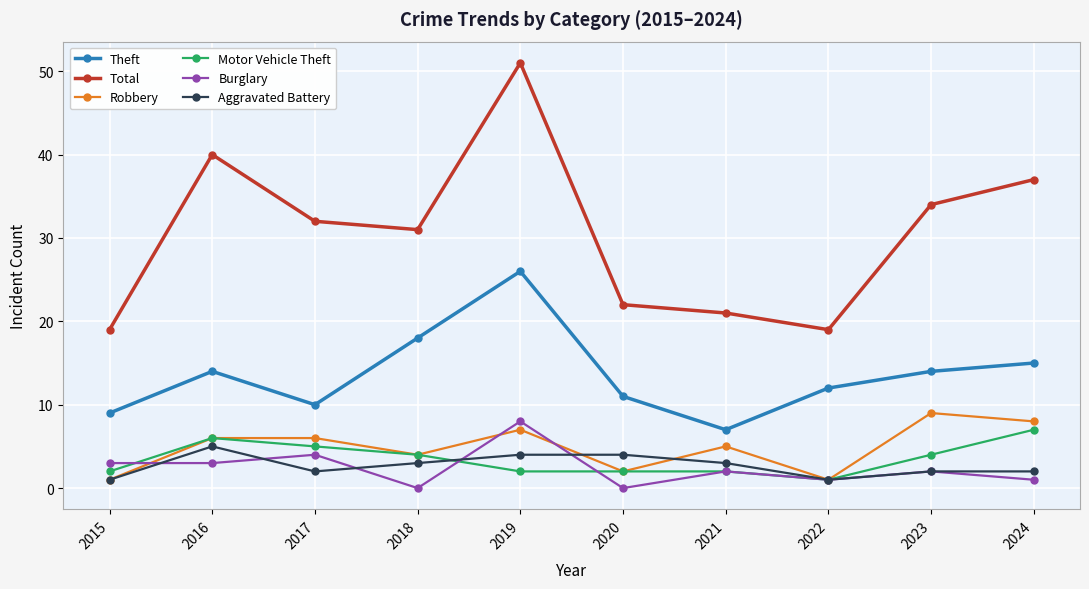

What is the sum of all Aggravated Battery values?

27